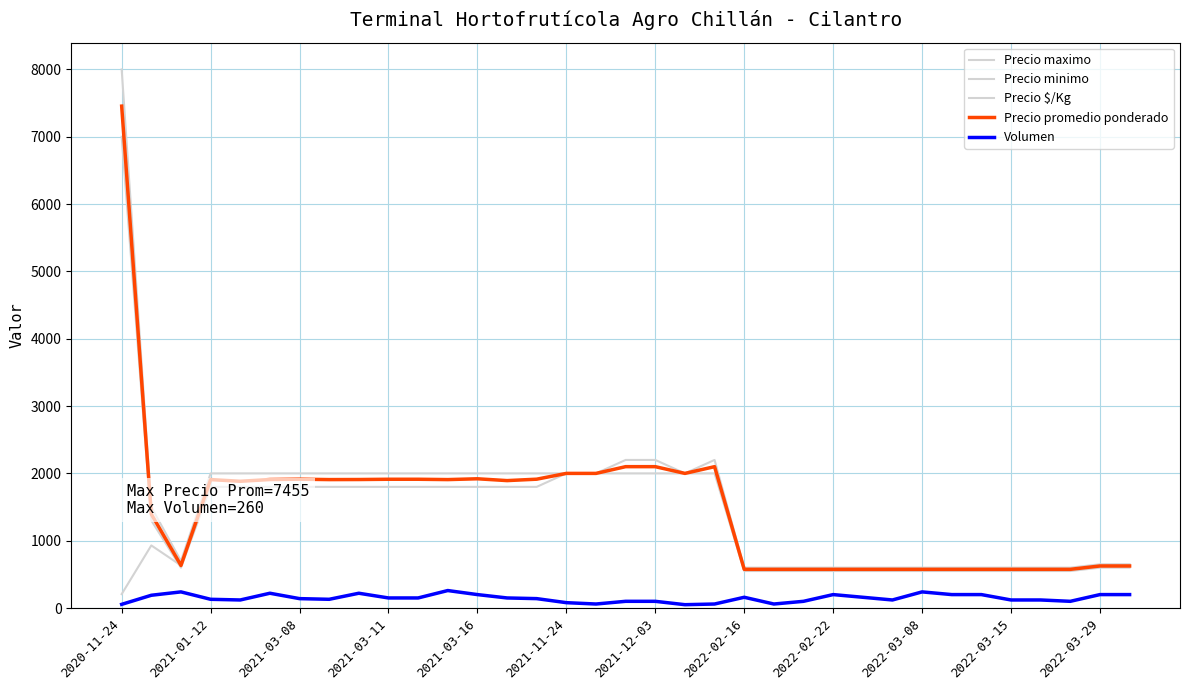

At which category is the sum across all series the highest?

2020-11-24